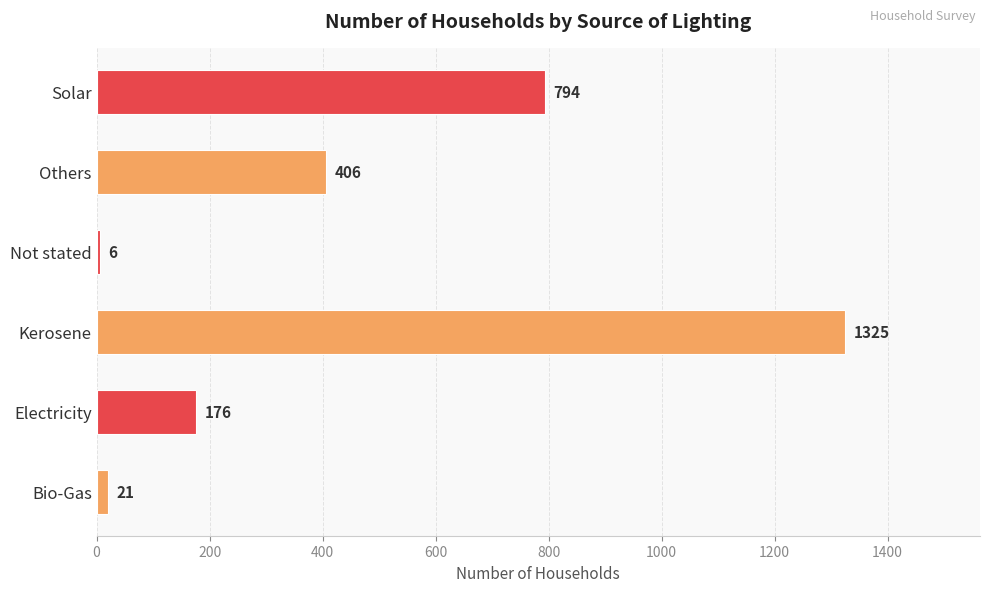

List the labels in order of value, smallest first.

Not stated, Bio-Gas, Electricity, Others, Solar, Kerosene